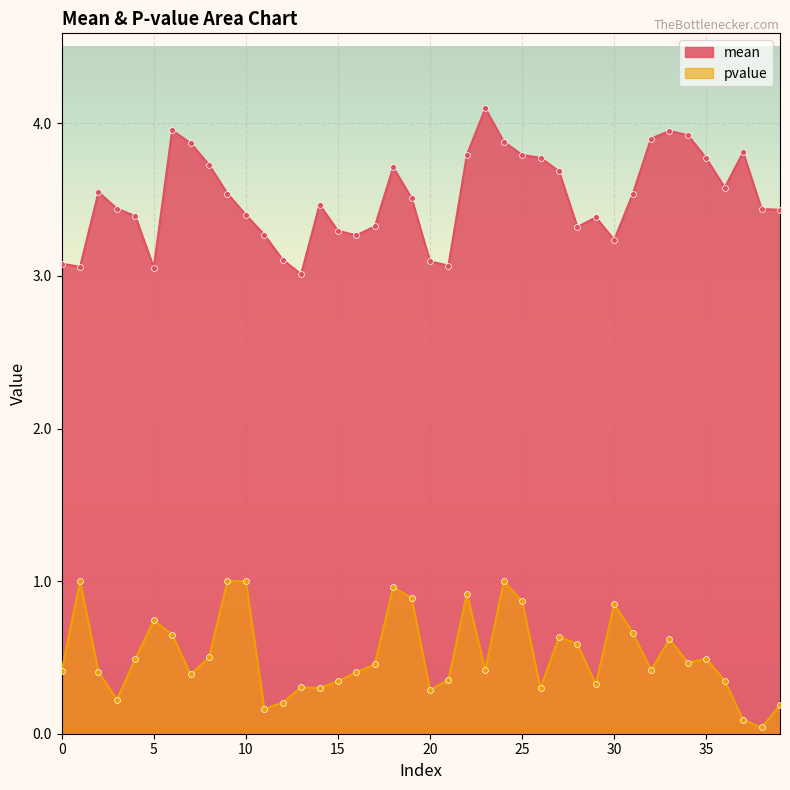

Which series has the largest total across all categories?

mean